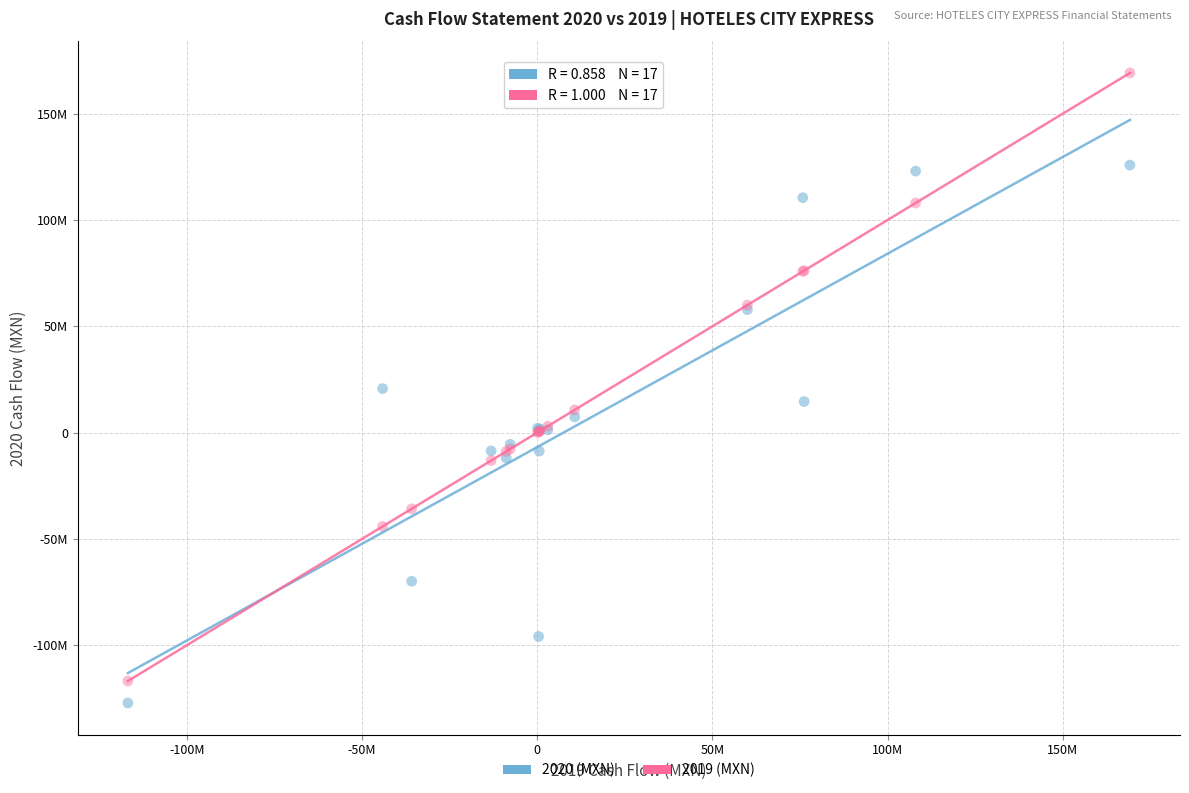

What are all the series names shown in the legend?

2020 (MXN), 2019 (MXN)